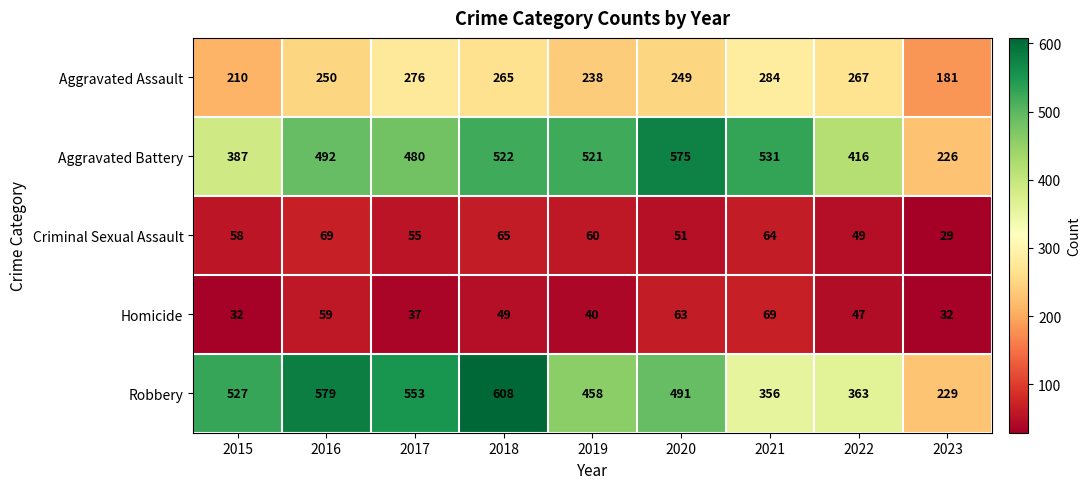

Count the number of data series in this chart.

5